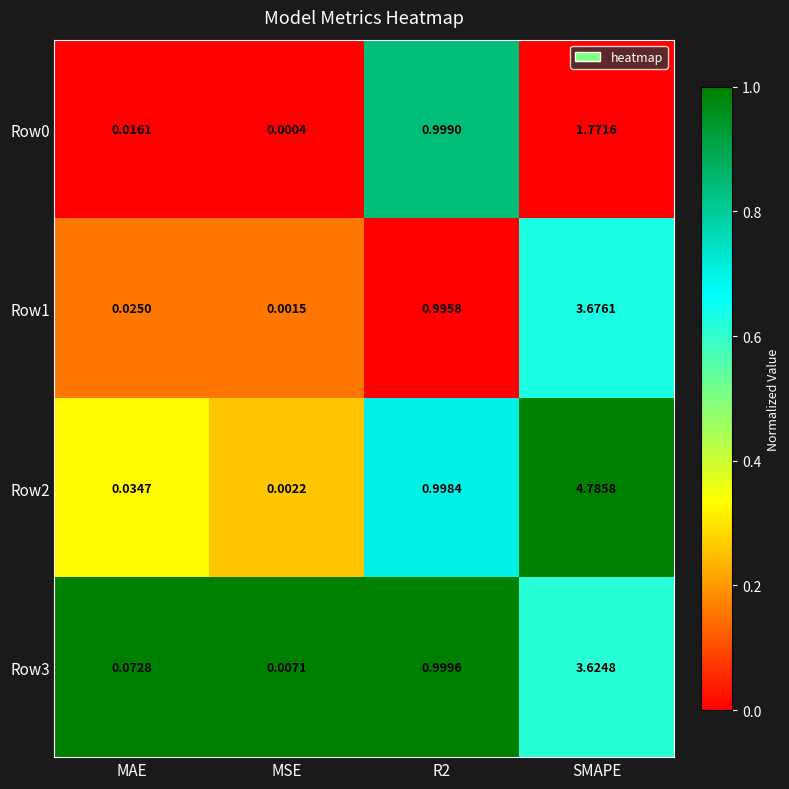

At how many categories does at least one series exceed 0?

4